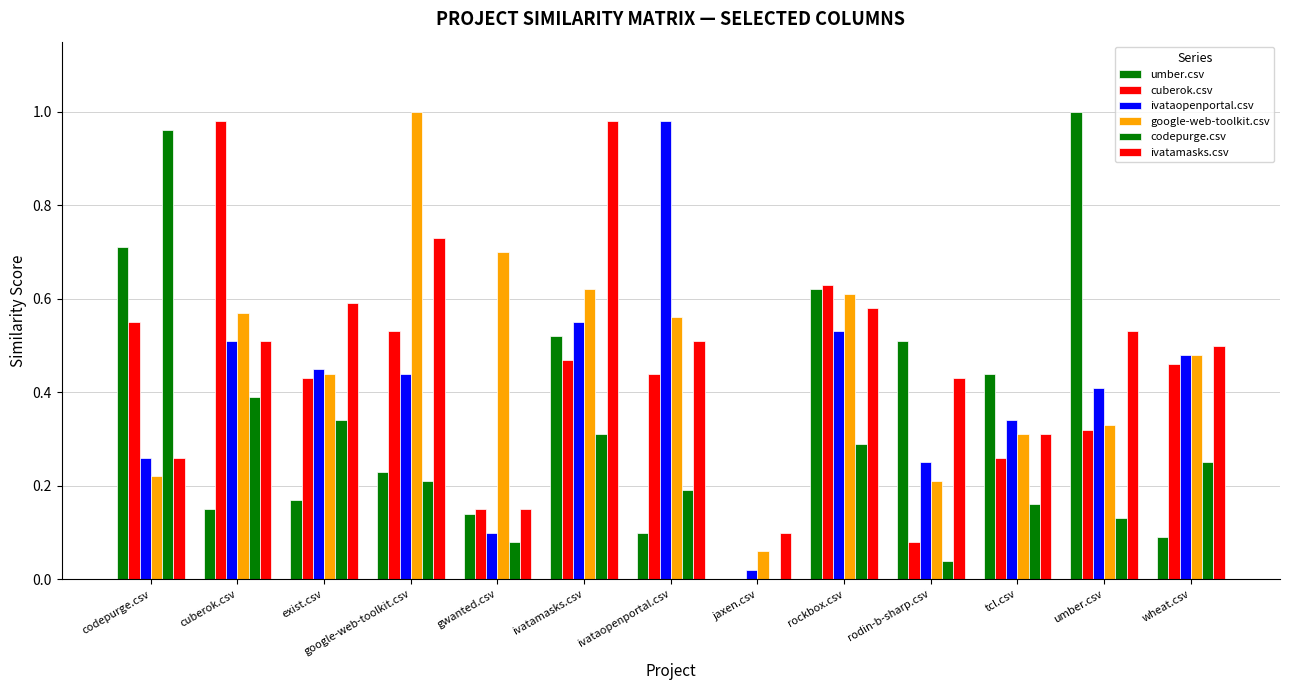

What is the value of the google-web-toolkit.csv bar at the 12th from the left?

0.3